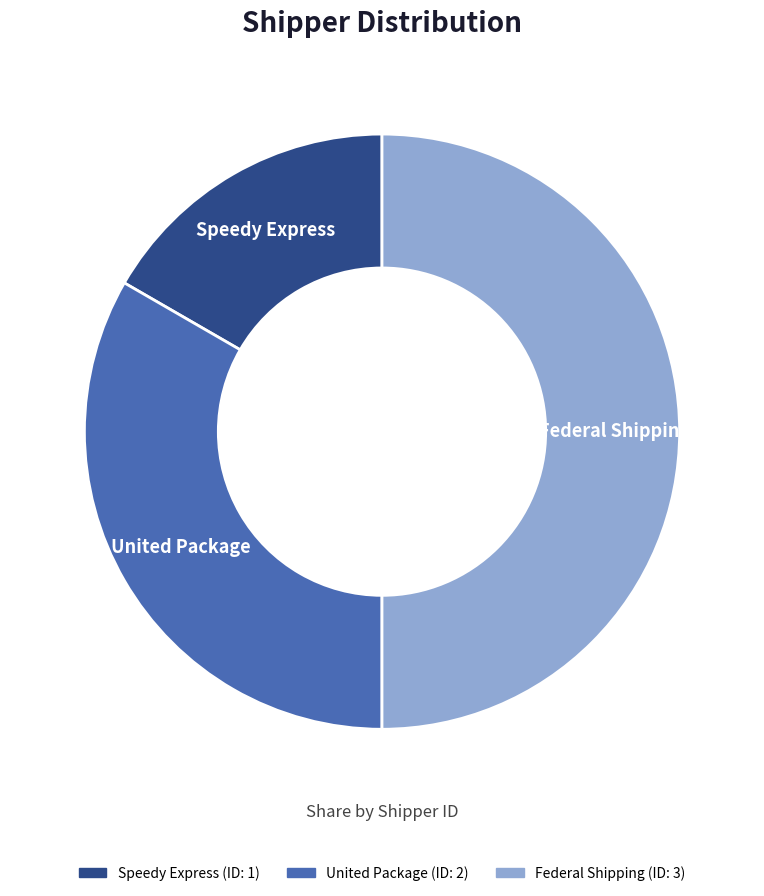

Count the number of slices in the pie.

3